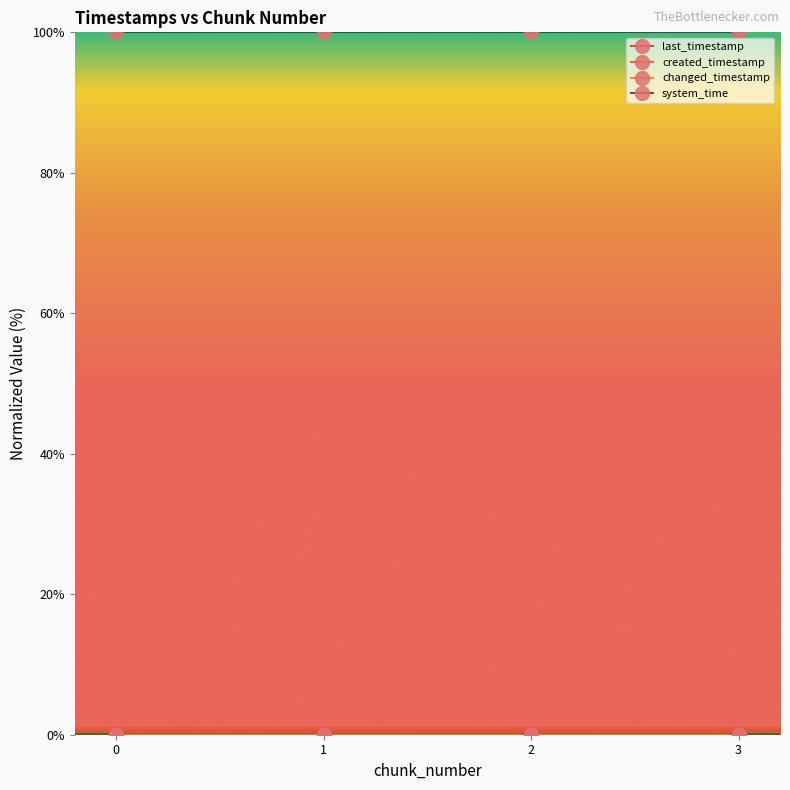

True or false: system_time and created_timestamp cross at least once.

False